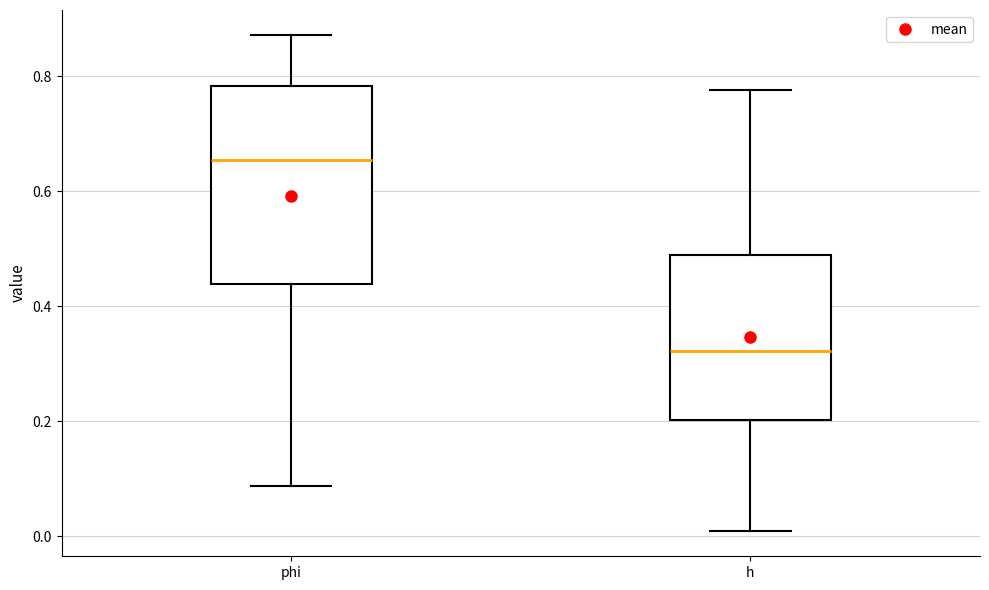

Where does the upper whisker of the box for phi end on the y-axis? The values are not printed on the chart, so give them approximately, as read against the axis.

0.88